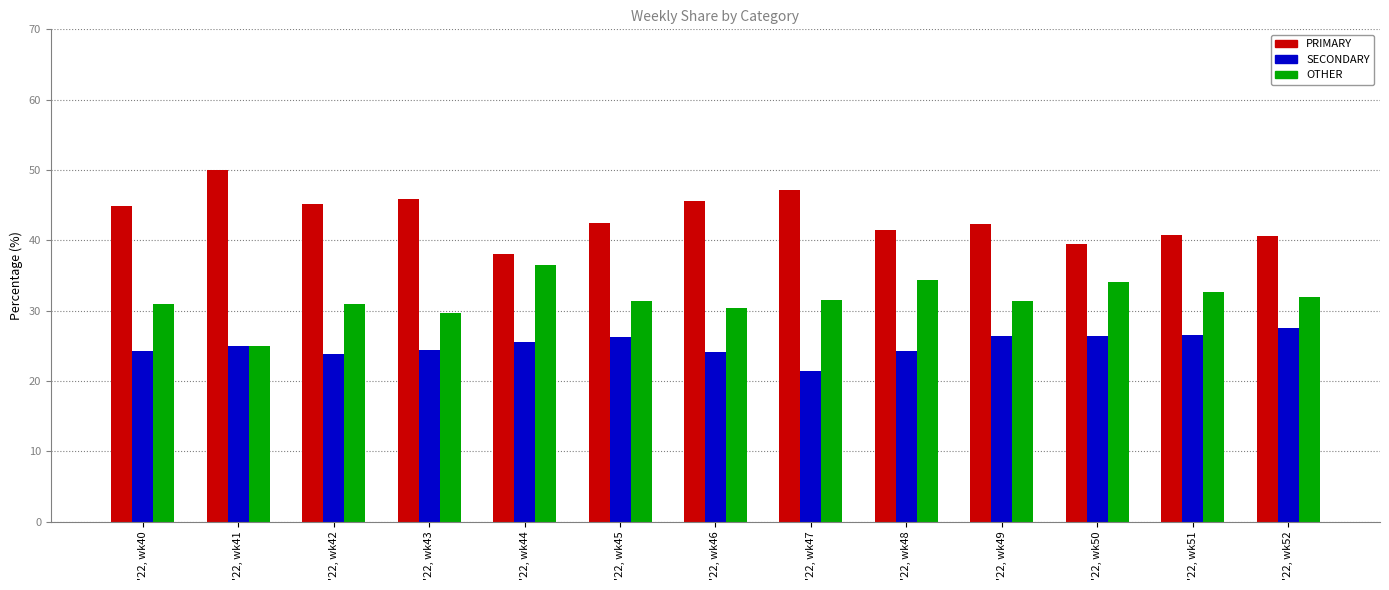

Which label corresponds to the smallest value in the chart?

'22, wk47